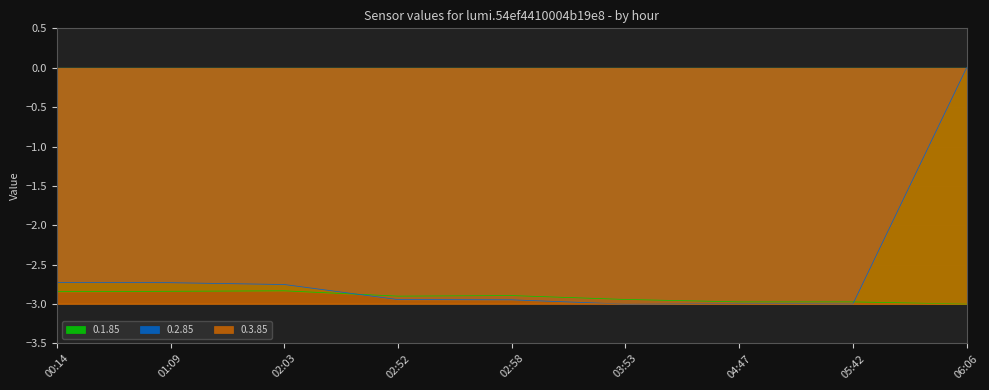

How many distinct data groups are displayed?

3